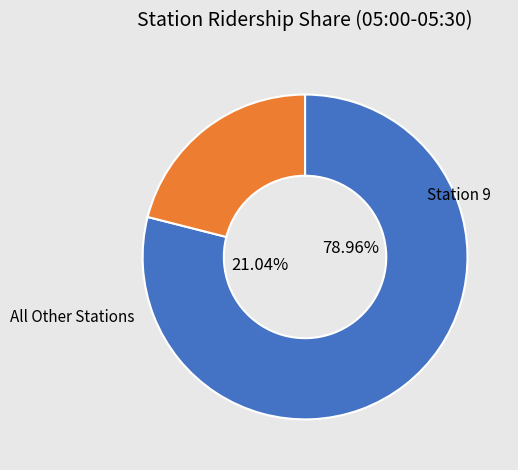

What is the majority slice?

Station 9